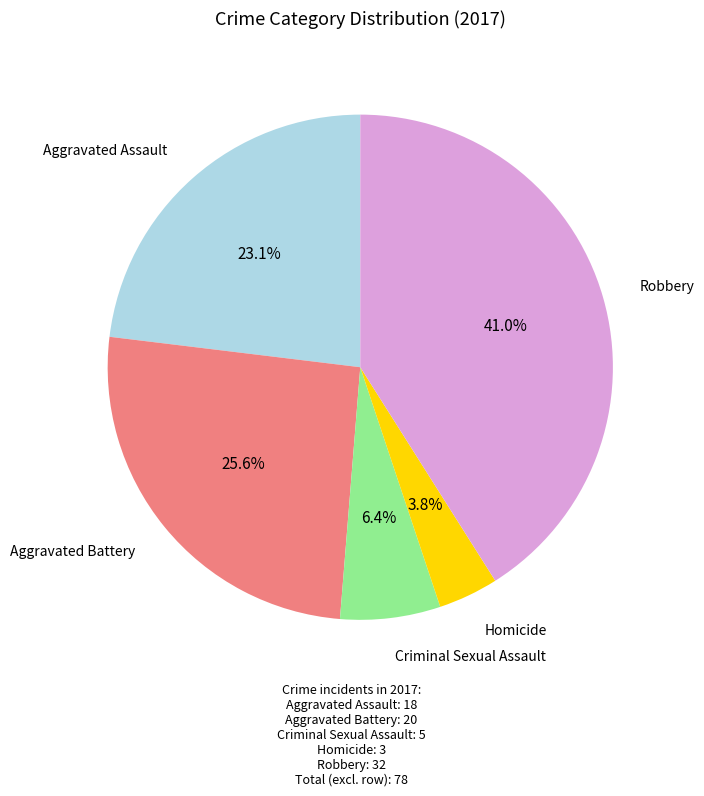

Is there any slice that represents more than half of the pie?

No